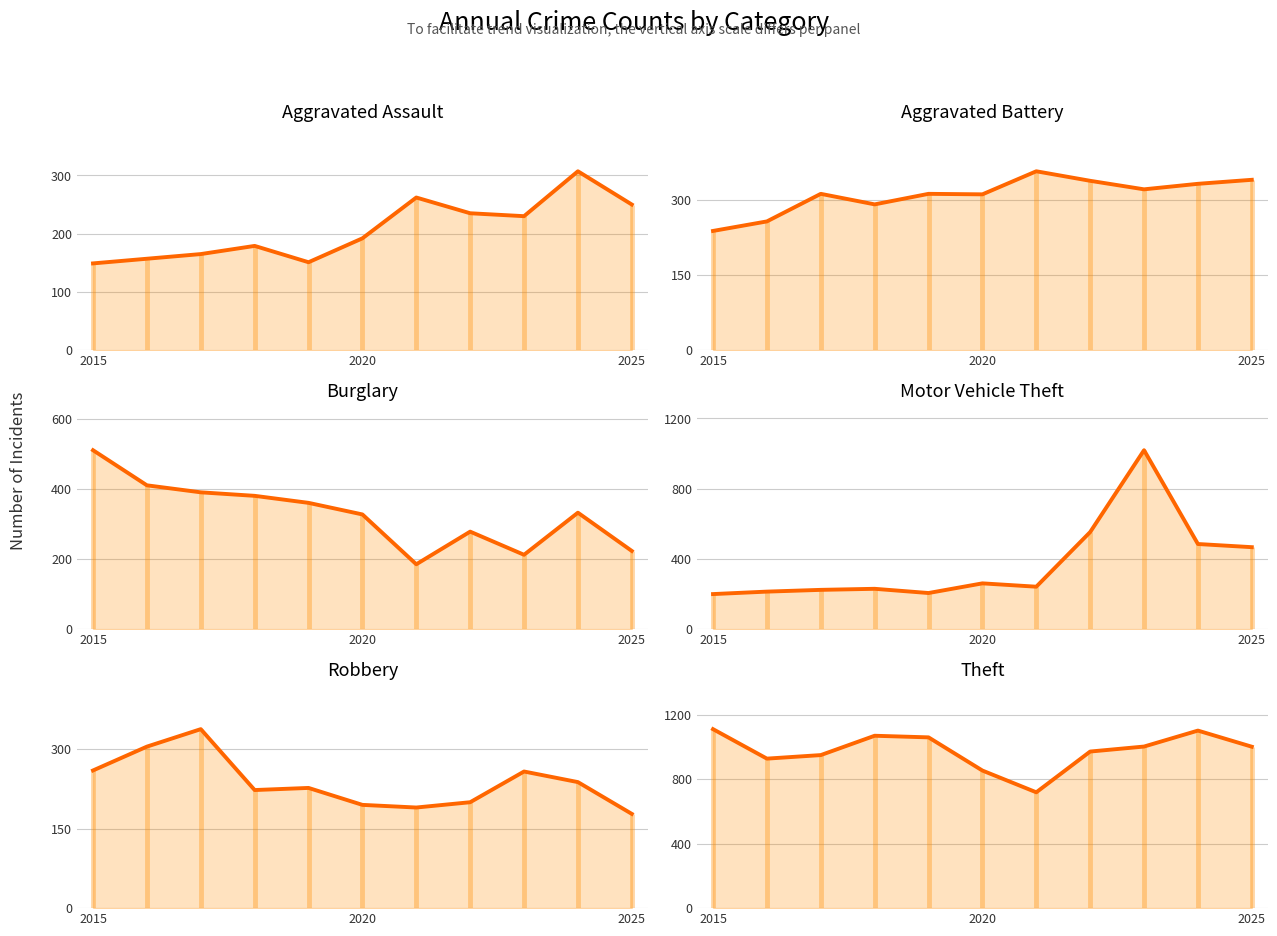

True or false: Aggravated Assault has more than 2 interior local peaks.

True